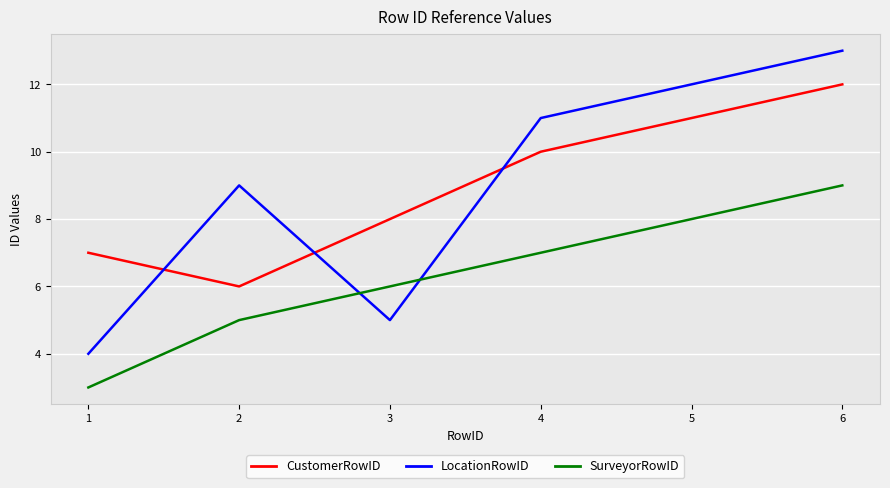

What is the spread (max minus min) of values at 5?

4